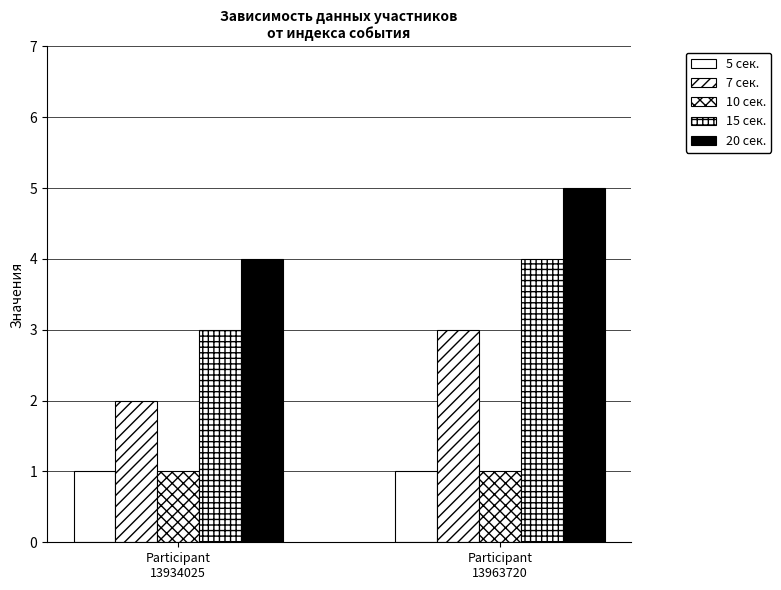

Which series has the largest range (max minus min)?

7 сек.